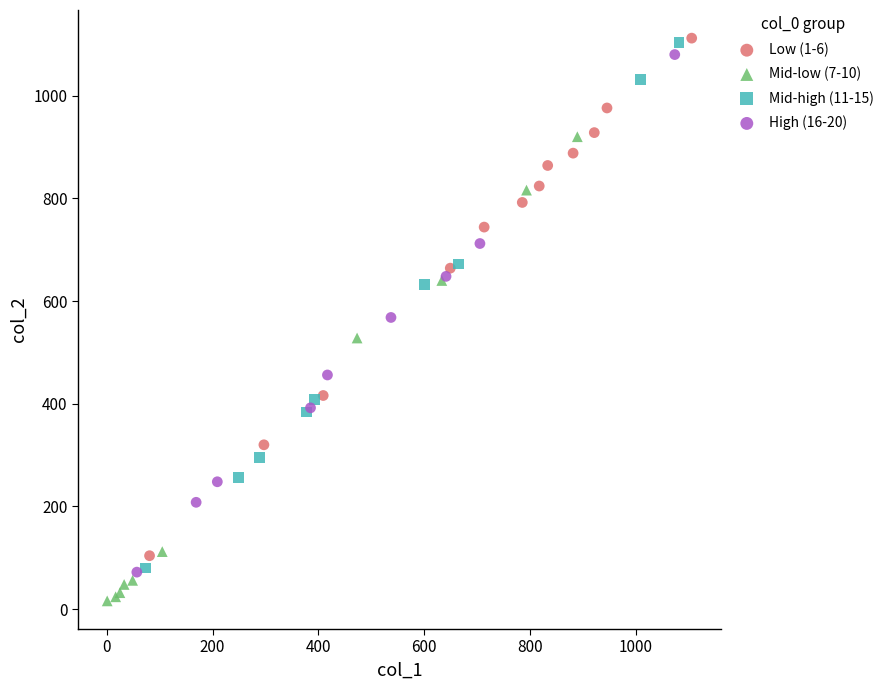

Which series reaches the minimum Y coordinate?

Mid-low (7-10)